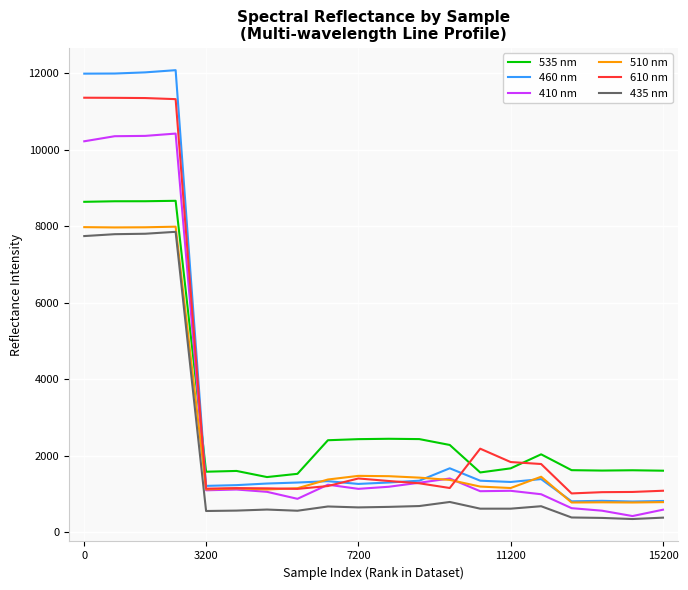

True or false: 460 nm and 435 nm cross at least once.

False